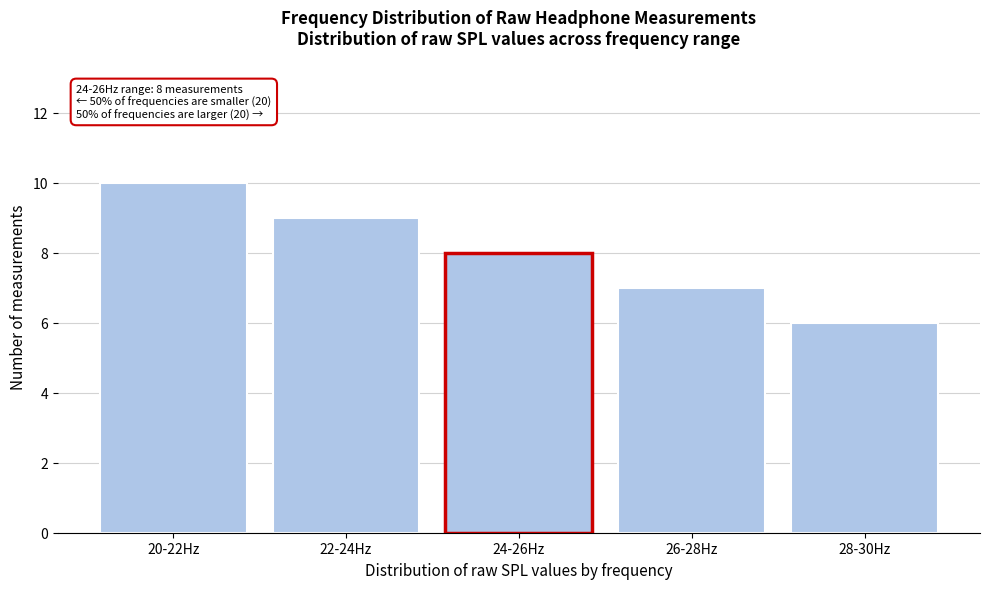

Reading left to right, what are all the values shown in this chart?

20-22Hz=10	22-24Hz=9	24-26Hz=8	26-28Hz=7	28-30Hz=6